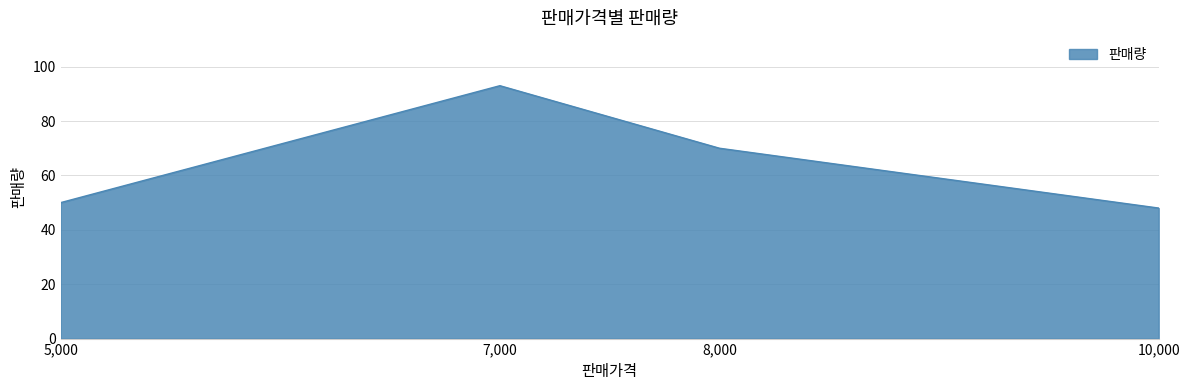

True or false: there are more than 0 points higher than both neighbors.

True